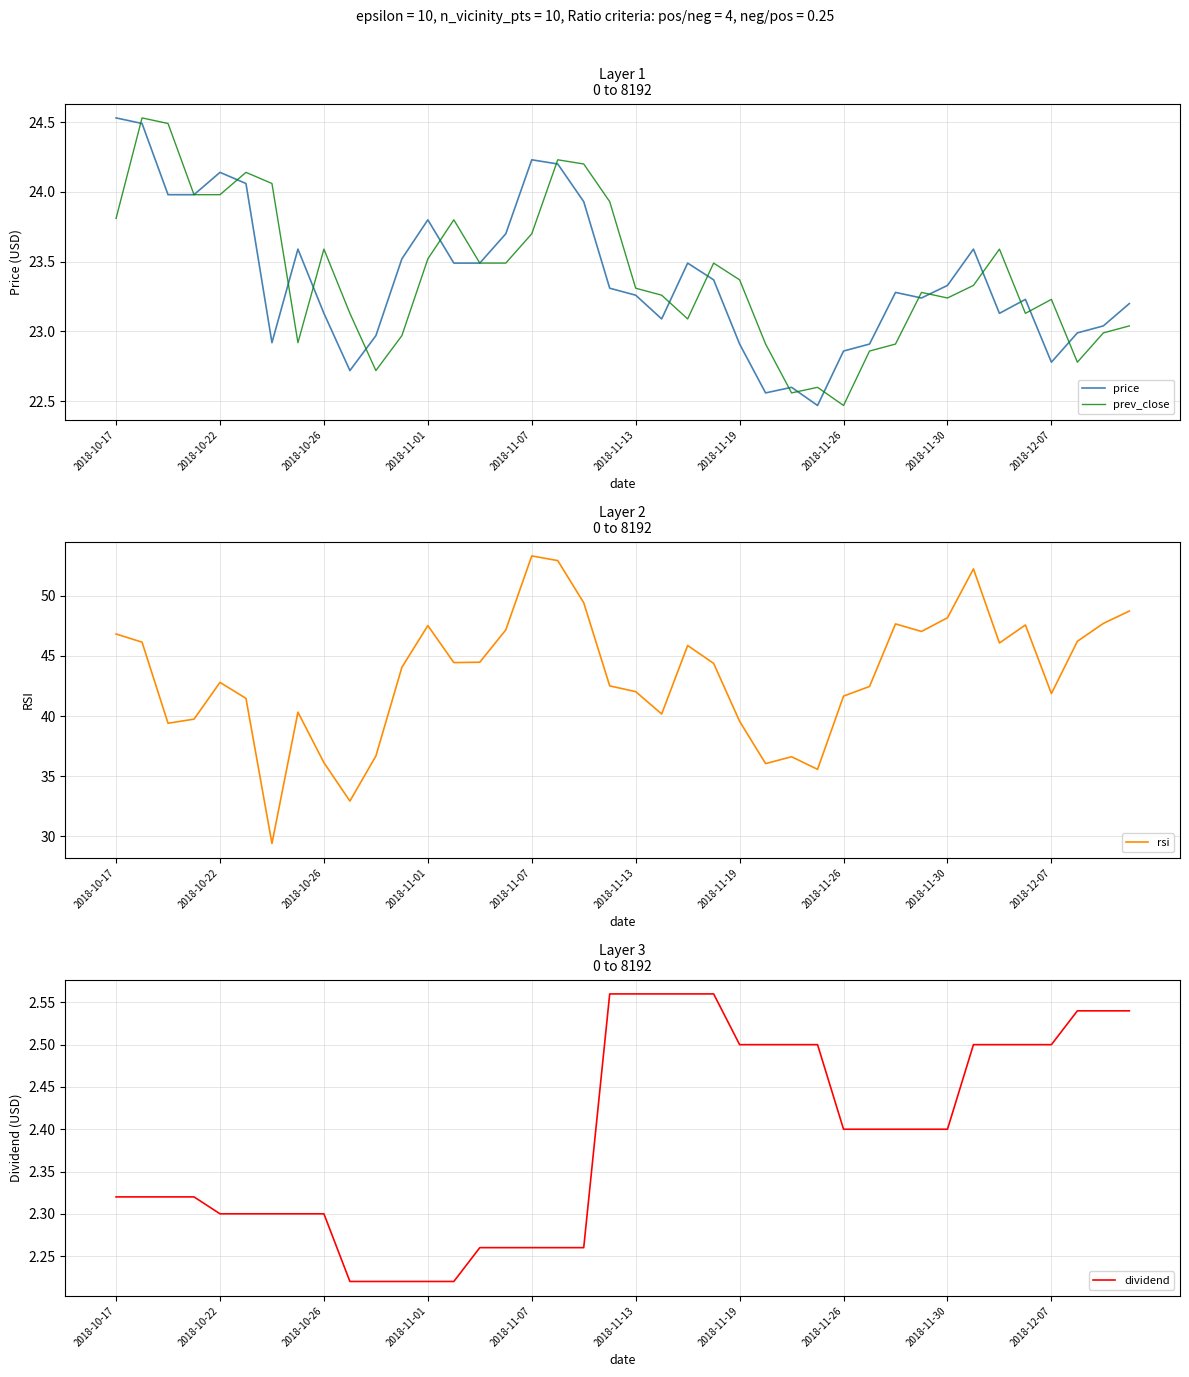

Is it true that dividend equals 2.5 at 2018-11-19?

True